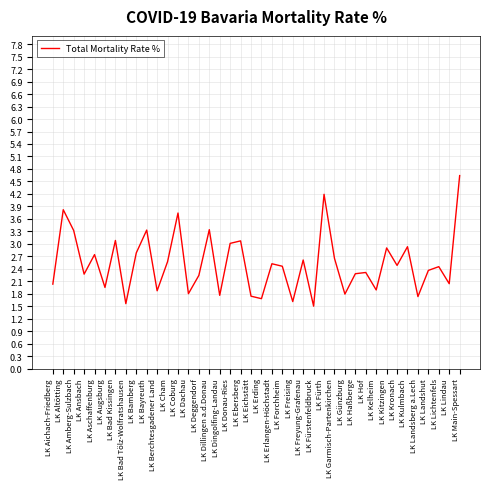

Which category has the highest value across all series?

LK Main-Spessart